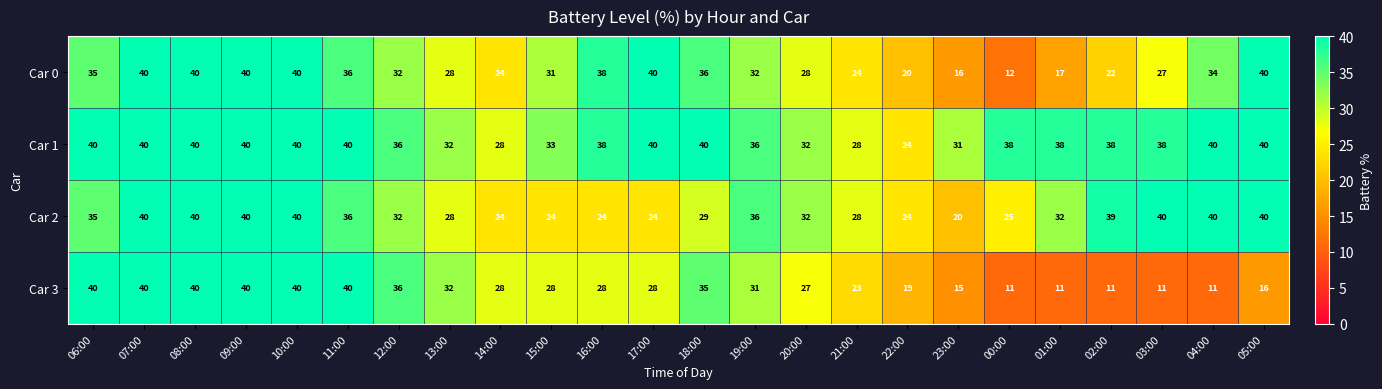

What is the greatest value displayed?

40